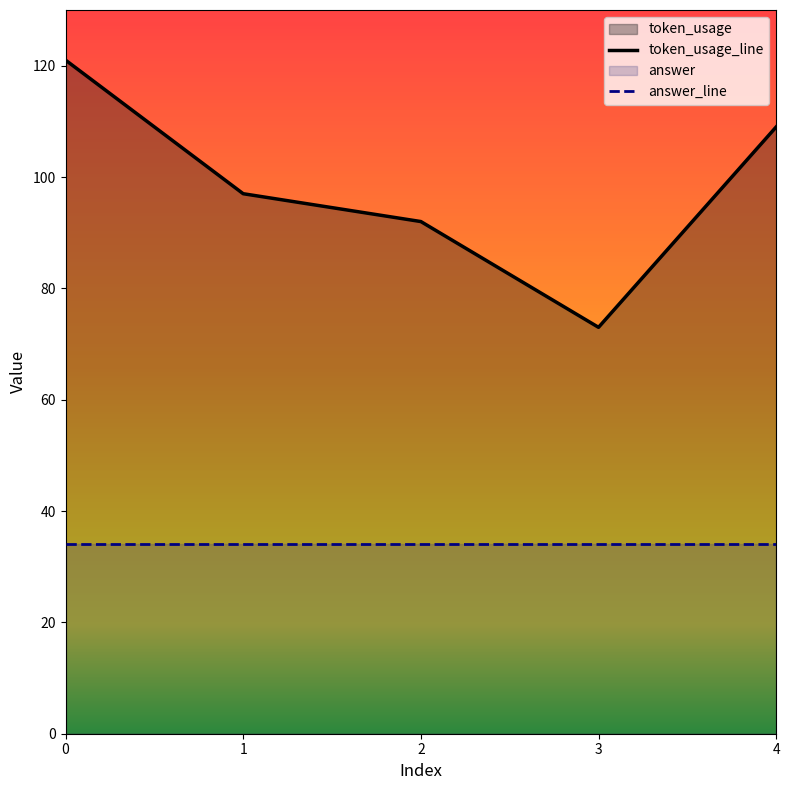

What is the value of the 3rd point from the left?

92